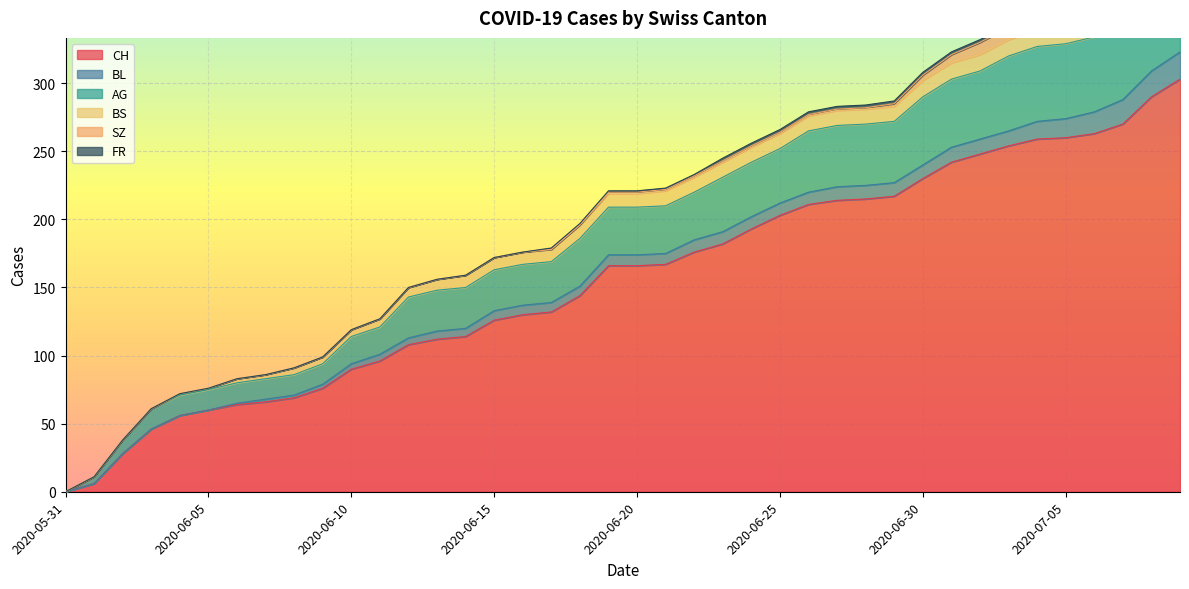

List the series in order of their peak value, lowest first.

FR, BS, SZ, BL, AG, CH